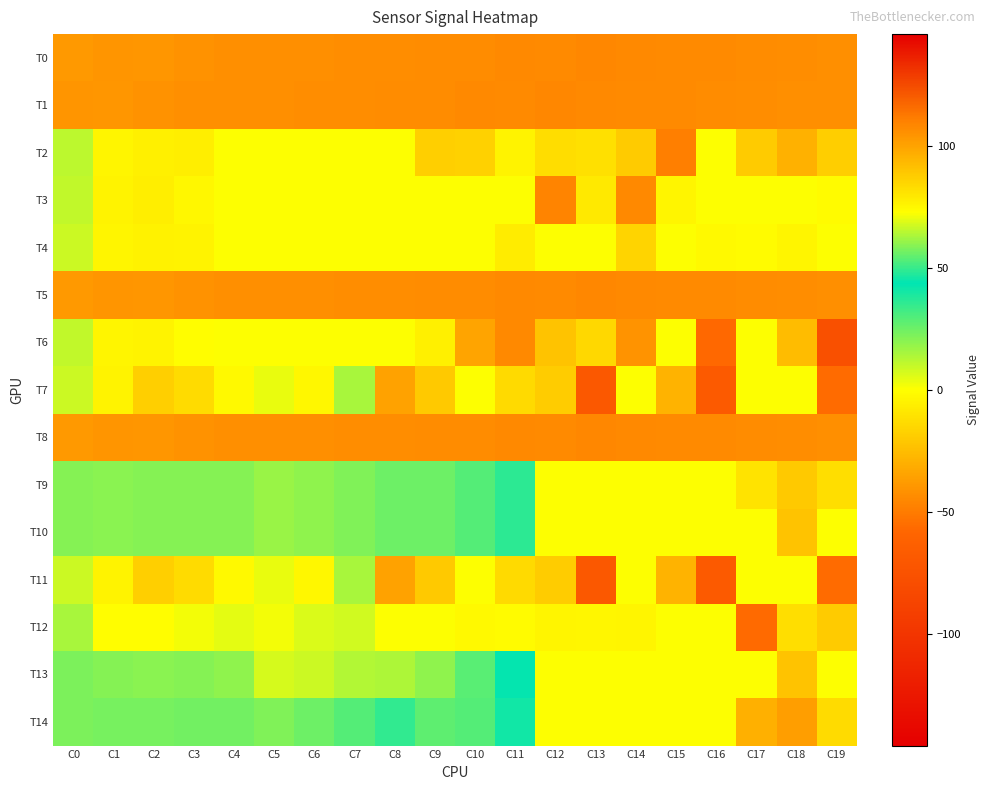

Reading left to right, transcribe all the data shown in this chart.

T0: C0=-38.6	C1=-40.3	C2=-39.7	C3=-41.3	C4=-42.2	C5=-42.5	C6=-42.7	C7=-43.2	C8=-42.8	C9=-43.4	C10=-43.6	C11=-44.5	C12=-44.4	C13=-45.1	C14=-45.0	C15=-44.4	C16=-44.4	C17=-43.5	C18=-43.1	C19=-42.3
T1: C0=-40.3	C1=-39.7	C2=-41.3	C3=-42.2	C4=-42.5	C5=-42.7	C6=-43.2	C7=-42.8	C8=-43.4	C9=-43.6	C10=-44.5	C11=-44.4	C12=-45.1	C13=-45.0	C14=-44.4	C15=-44.4	C16=-43.5	C17=-43.1	C18=-42.3	C19=-42.6
T2: C0=65.6	C1=75.4	C2=77.5	C3=77.6	C4=0.0	C5=0.0	C6=0.0	C7=0.0	C8=0.0	C9=-17.9	C10=-17.5	C11=-4.2	C12=-12.6	C13=-11.9	C14=-19.6	C15=-49.0	C16=0.0	C17=-19.9	C18=-29.5	C19=-18.5
T3: C0=65.8	C1=76.2	C2=77.9	C3=75.3	C4=0.0	C5=0.0	C6=0.0	C7=0.0	C8=0.0	C9=0.0	C10=0.0	C11=0.0	C12=-46.6	C13=-8.2	C14=-44.7	C15=-3.7	C16=0.0	C17=0.0	C18=0.0	C19=-1.2
T4: C0=66.9	C1=75.6	C2=76.7	C3=76.2	C4=0.0	C5=0.0	C6=0.0	C7=0.0	C8=0.0	C9=0.0	C10=0.0	C11=-7.0	C12=0.0	C13=0.0	C14=-16.0	C15=0.0	C16=-2.3	C17=-1.6	C18=-3.8	C19=0.0
T5: C0=-38.6	C1=-40.3	C2=-39.7	C3=-41.3	C4=-42.2	C5=-42.5	C6=-42.7	C7=-43.2	C8=-42.8	C9=-43.4	C10=-43.6	C11=-44.5	C12=-44.4	C13=-45.1	C14=-45.0	C15=-44.4	C16=-44.4	C17=-43.5	C18=-43.1	C19=-42.3
T6: C0=66.0	C1=75.6	C2=76.4	C3=73.4	C4=0.0	C5=0.0	C6=0.0	C7=0.0	C8=0.0	C9=-5.3	C10=-34.5	C11=-44.8	C12=-22.3	C13=-14.6	C14=-41.0	C15=0.0	C16=-57.3	C17=0.0	C18=-25.7	C19=-76.8
T7: C0=67.0	C1=76.3	C2=86.8	C3=83.6	C4=74.5	C5=70.3	C6=74.9	C7=63.0	C8=-34.9	C9=-20.1	C10=0.0	C11=-14.1	C12=-18.9	C13=-70.1	C14=0.0	C15=-28.8	C16=-68.1	C17=0.0	C18=0.0	C19=-56.2
T8: C0=-38.6	C1=-40.3	C2=-39.7	C3=-41.3	C4=-42.2	C5=-42.5	C6=-42.7	C7=-43.2	C8=-42.8	C9=-43.4	C10=-43.6	C11=-44.5	C12=-44.4	C13=-45.1	C14=-45.0	C15=-44.4	C16=-44.4	C17=-43.5	C18=-43.1	C19=-42.3
T9: C0=59.2	C1=59.3	C2=58.8	C3=59.3	C4=58.8	C5=61.5	C6=60.4	C7=58.3	C8=56.1	C9=56.3	C10=53.4	C11=48.9	C12=0.0	C13=0.0	C14=0.0	C15=0.0	C16=0.0	C17=-10.3	C18=-20.5	C19=-12.2
T10: C0=59.2	C1=59.3	C2=58.8	C3=59.3	C4=58.8	C5=61.5	C6=60.4	C7=58.3	C8=56.1	C9=56.3	C10=53.4	C11=48.9	C12=0.0	C13=0.0	C14=0.0	C15=0.0	C16=0.0	C17=0.0	C18=-22.8	C19=0.0
T11: C0=67.0	C1=76.3	C2=86.8	C3=83.6	C4=74.5	C5=70.3	C6=74.9	C7=63.0	C8=-34.9	C9=-20.1	C10=0.0	C11=-14.1	C12=-18.9	C13=-70.1	C14=0.0	C15=-28.8	C16=-68.1	C17=0.0	C18=0.0	C19=-56.2
T12: C0=63.3	C1=73.1	C2=73.4	C3=71.3	C4=69.6	C5=71.5	C6=69.0	C7=67.5	C8=0.0	C9=0.0	C10=-2.0	C11=-1.3	C12=-3.6	C13=-2.9	C14=-3.9	C15=0.0	C16=0.0	C17=-57.0	C18=-12.2	C19=-19.6
T13: C0=58.0	C1=58.8	C2=59.3	C3=59.2	C4=60.3	C5=68.3	C6=67.1	C7=64.1	C8=63.4	C9=60.2	C10=54.0	C11=44.5	C12=0.0	C13=0.0	C14=0.0	C15=0.0	C16=0.0	C17=0.0	C18=-22.8	C19=0.0
T14: C0=57.7	C1=57.4	C2=57.6	C3=56.6	C4=56.8	C5=58.3	C6=56.4	C7=53.0	C8=49.4	C9=54.3	C10=53.2	C11=40.9	C12=0.0	C13=0.0	C14=0.0	C15=0.0	C16=0.0	C17=-29.9	C18=-36.7	C19=-13.6